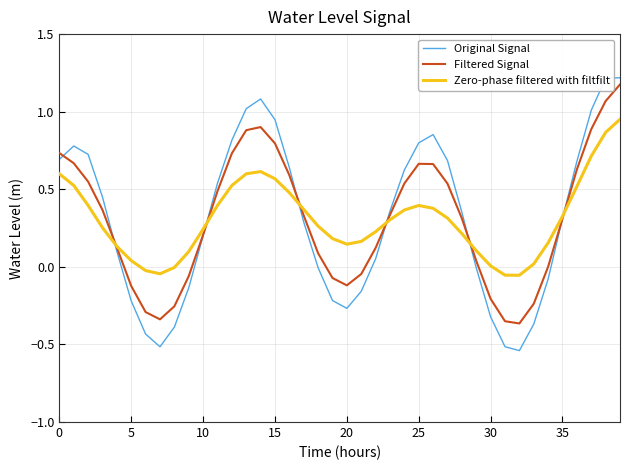

What is the maximum value for Filtered Signal?

1.2